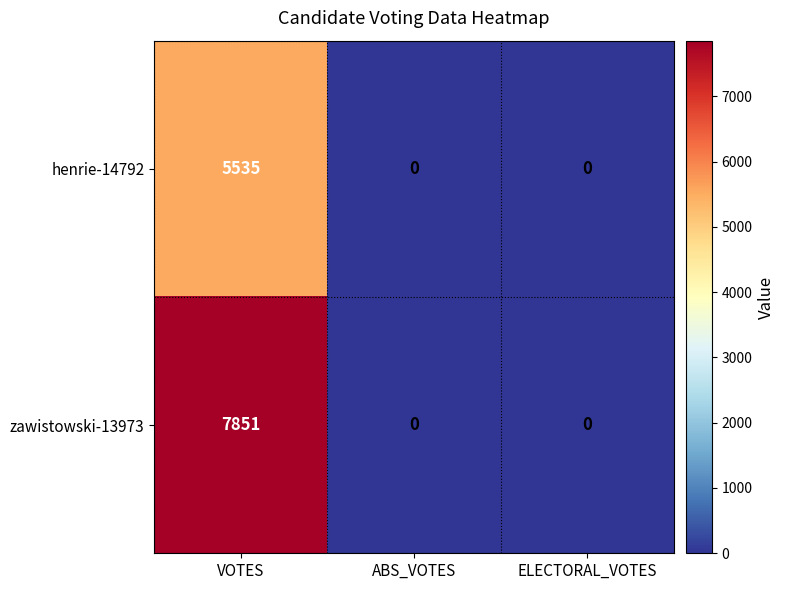

The henrie-14792 series shows 0 at ELECTORAL_VOTES. True or false?

True